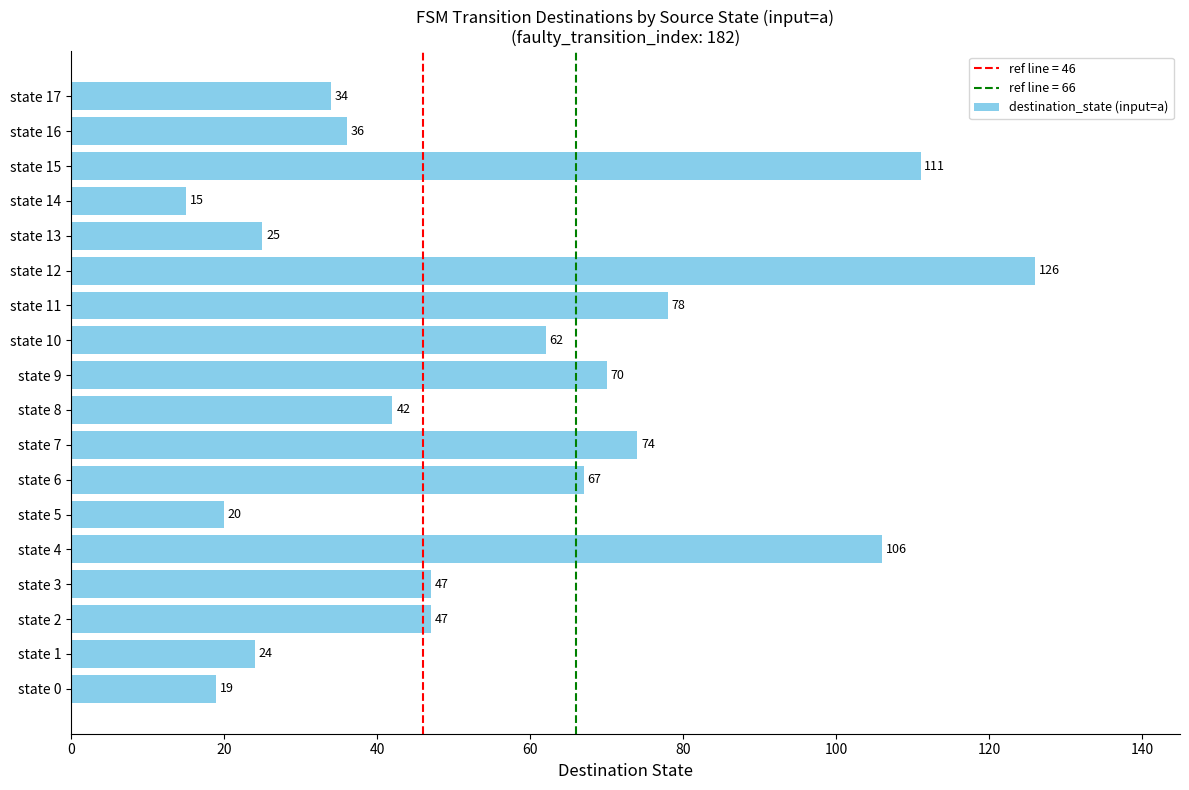

Reading bottom to top, list all the values displayed in this chart.

19	24	47	47	106	20	67	74	42	70	62	78	126	25	15	111	36	34